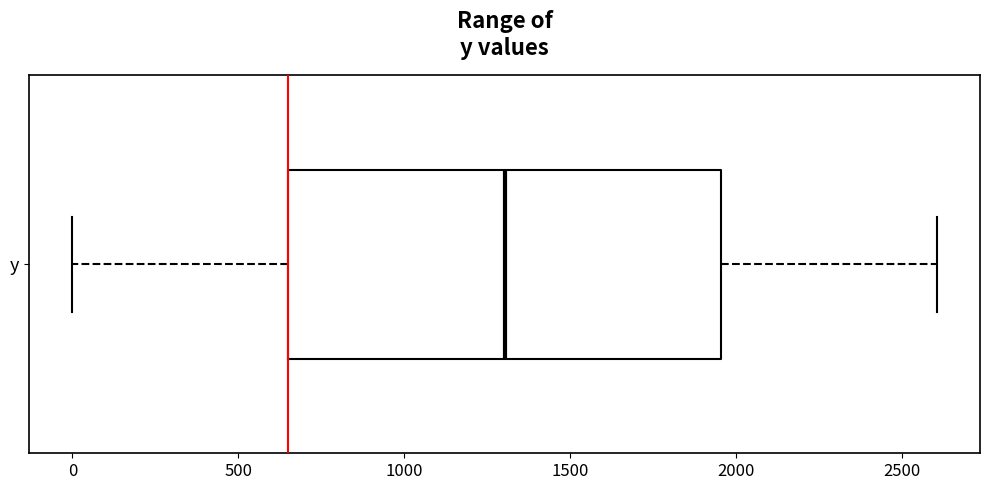

Where is the left edge of the box for y on the x-axis? The values are not printed on the chart, so give them approximately, as read against the axis.

650